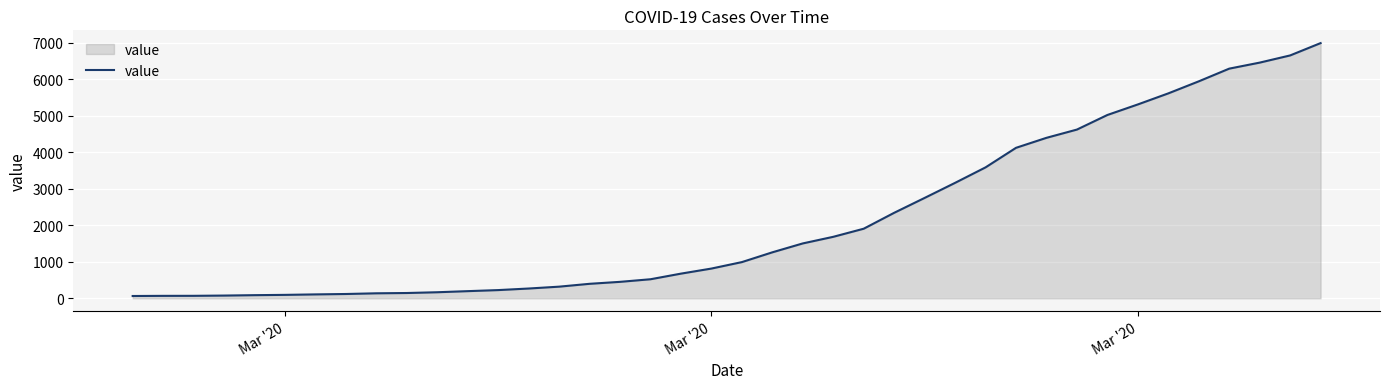

What is the difference between the maximum and minimum values?

6931